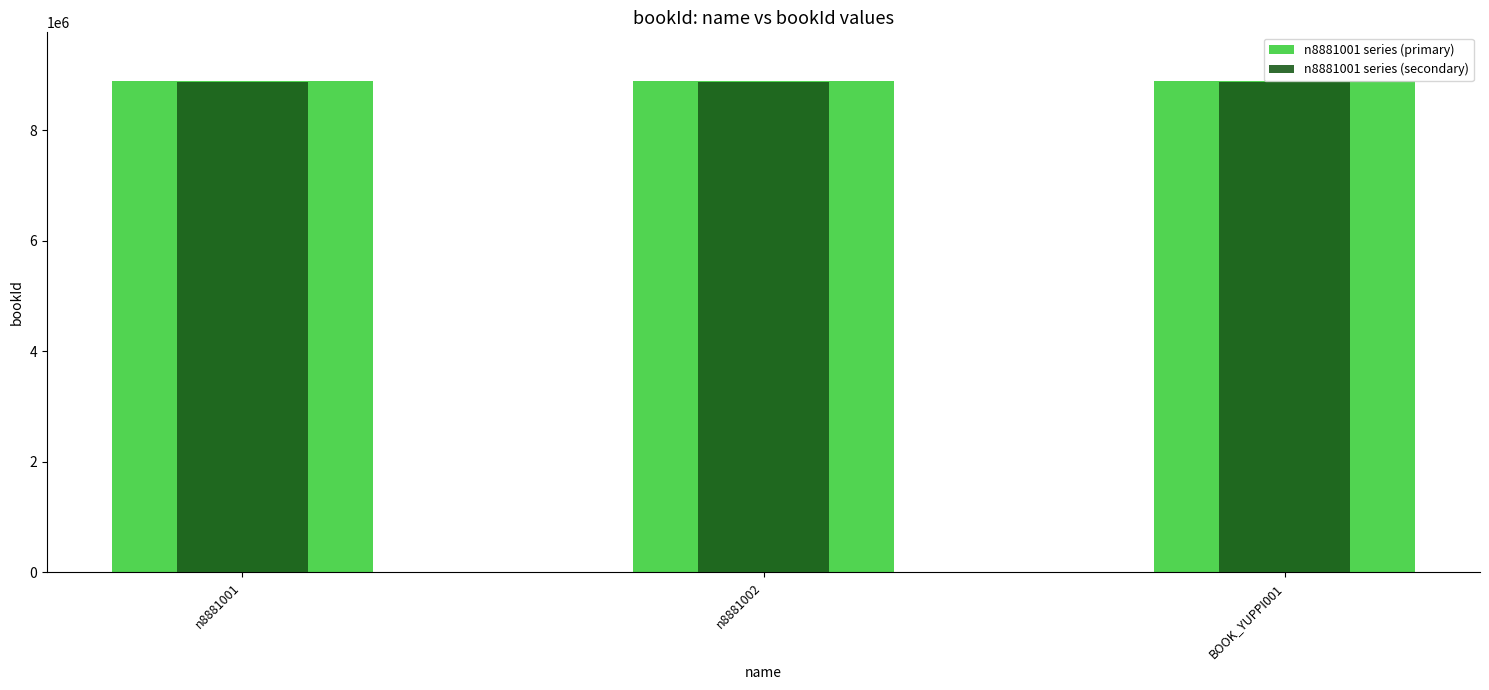

At n8881001, list the series in order from largest to smallest.

n8881001 series (primary), n8881001 series (secondary)